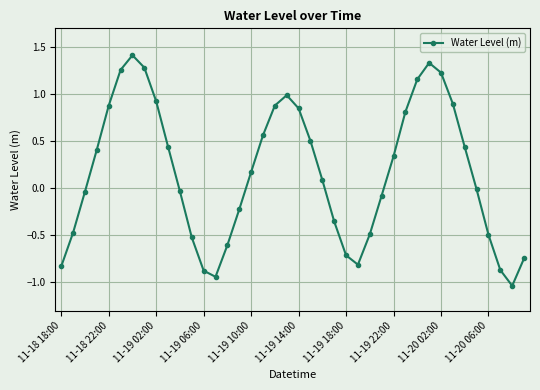

What is the value of the 15th point from the left?

-0.6